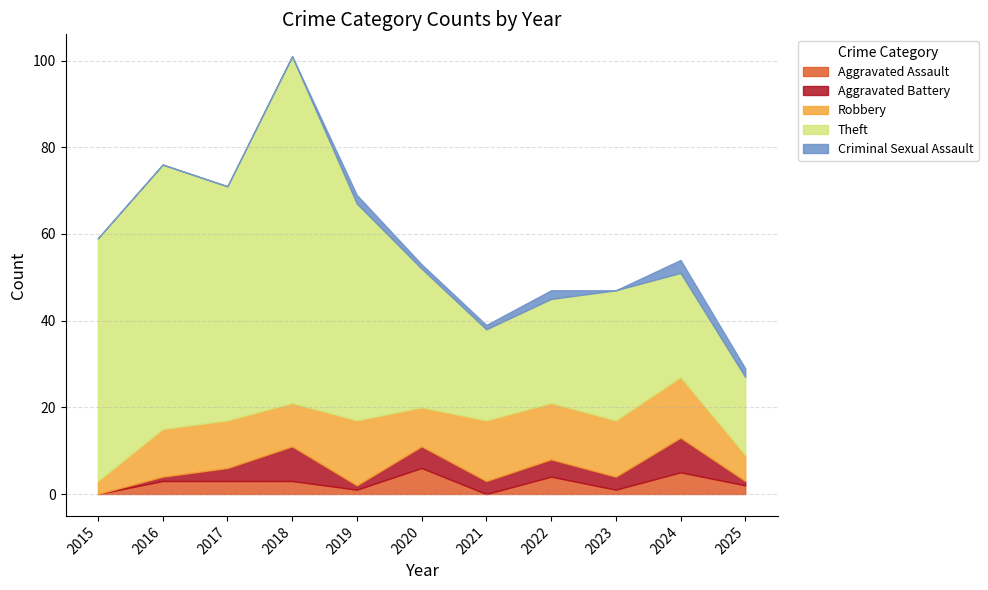

Which category has the lowest value in the Theft series?

2025